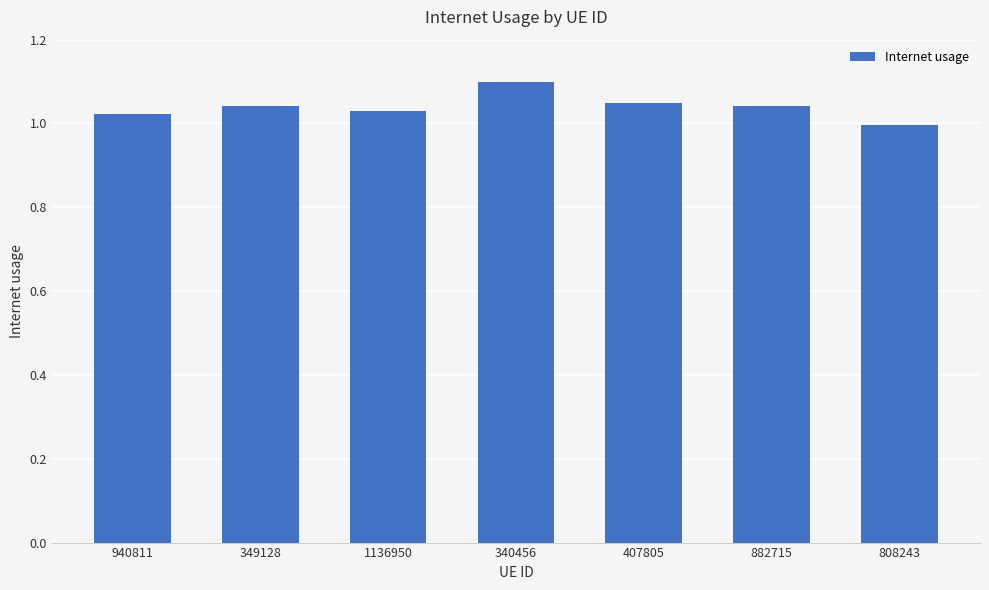

What is the difference between the values at 340456 and 882715?

0.1